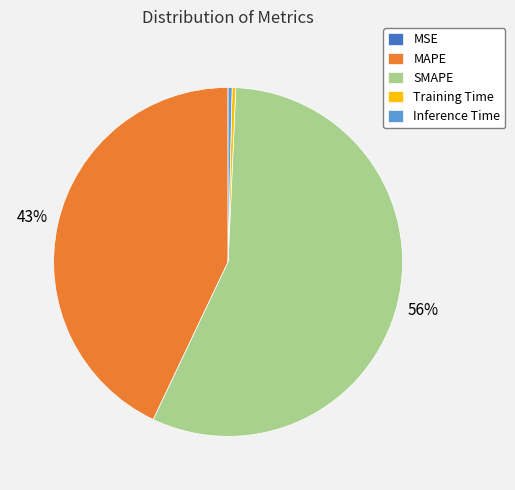

Combined, do SMAPE and Inference Time account for over 50%?

Yes